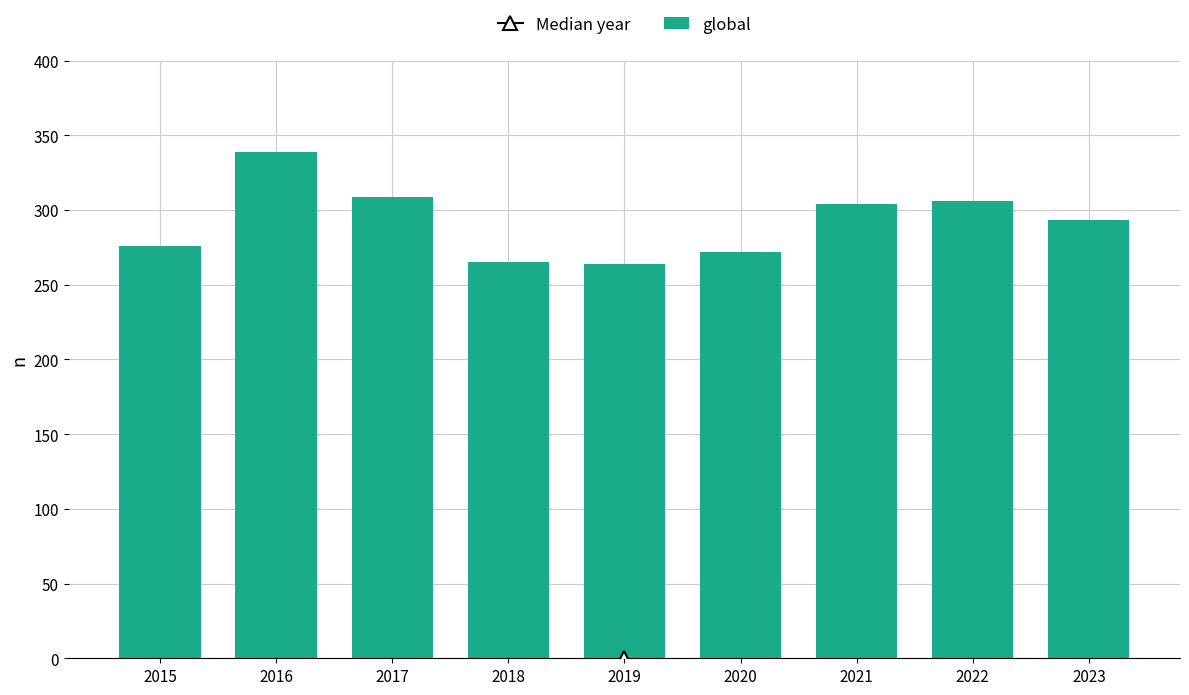

How many bars are there in total?

9